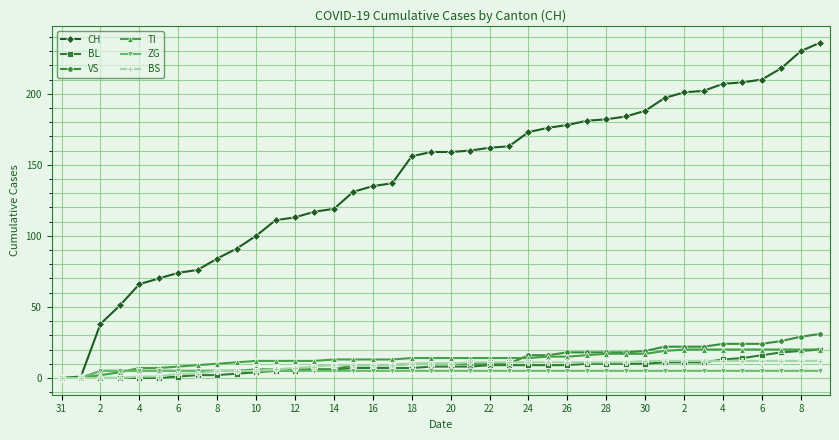

True or false: BL and BS intersect in this chart.

True